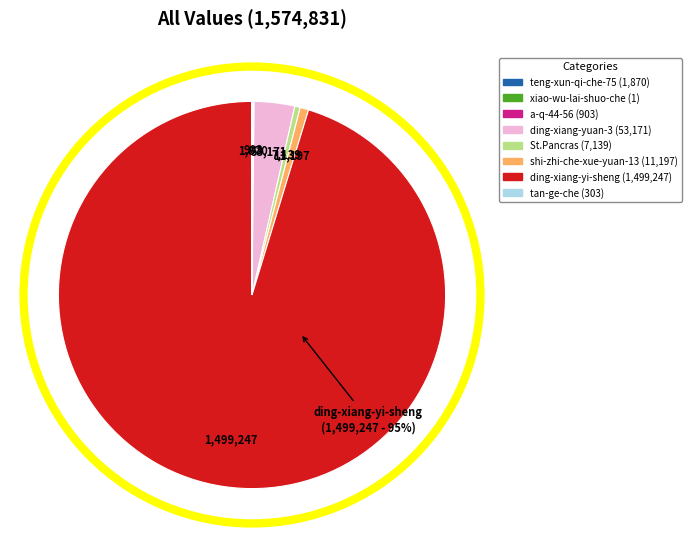

Which slice is the largest?

ding-xiang-yi-sheng